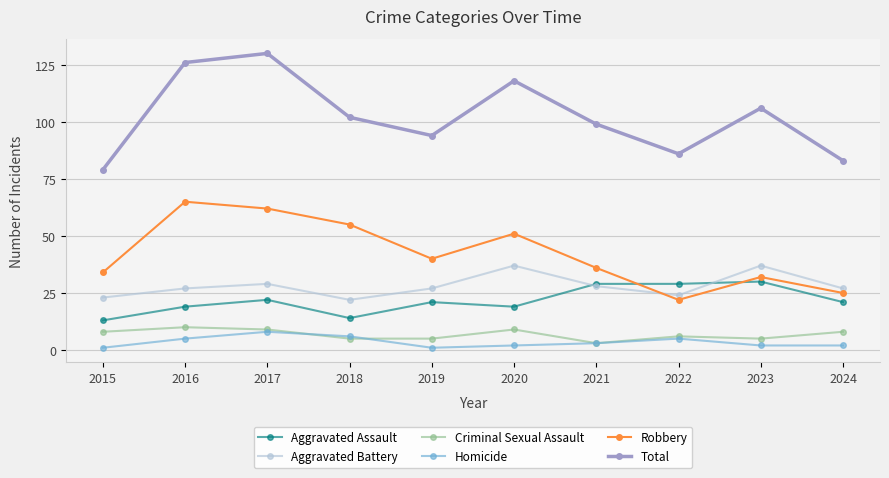

Which series has the largest total across all categories?

Total